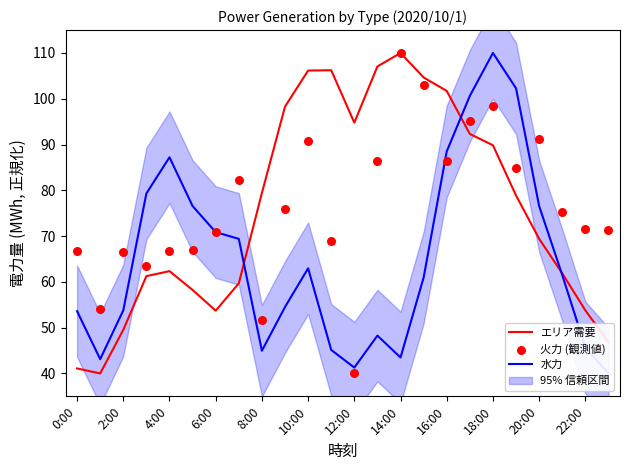

What are all the series names shown in the legend?

エリア需要, 水力, 火力 (観測値)